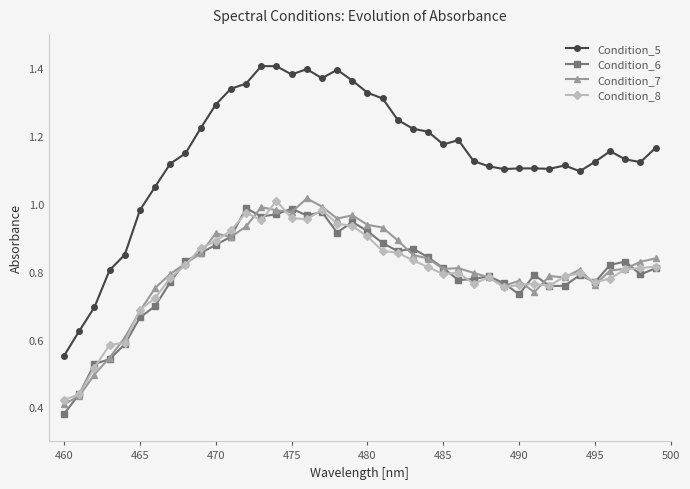

Which series has the largest total across all categories?

Condition_5